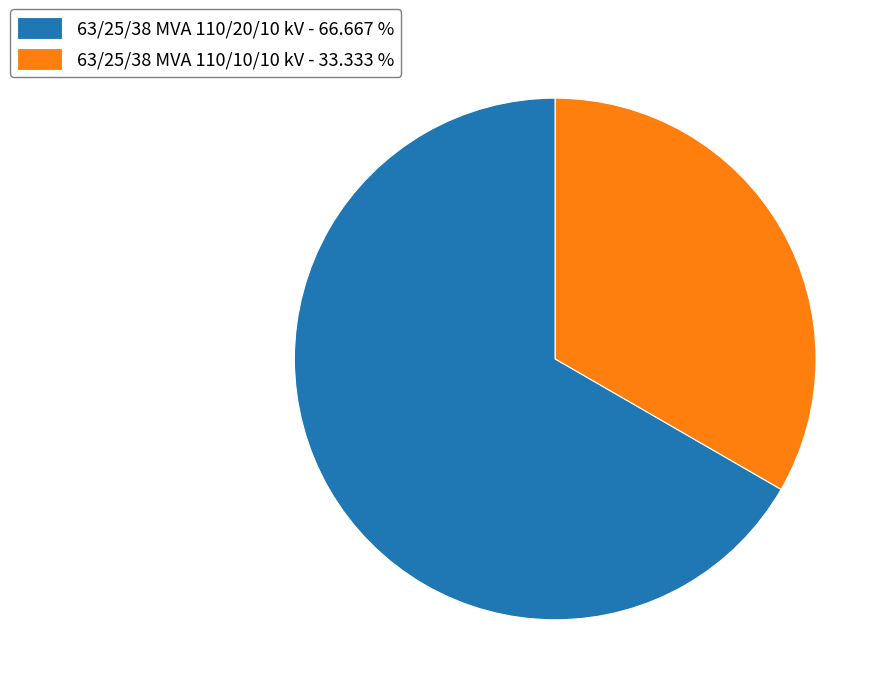

Approximately how many times larger is the value at 63/25/38 MVA 110/20/10 kV - 66.667 % compared to 63/25/38 MVA 110/10/10 kV - 33.333 %?

2.0